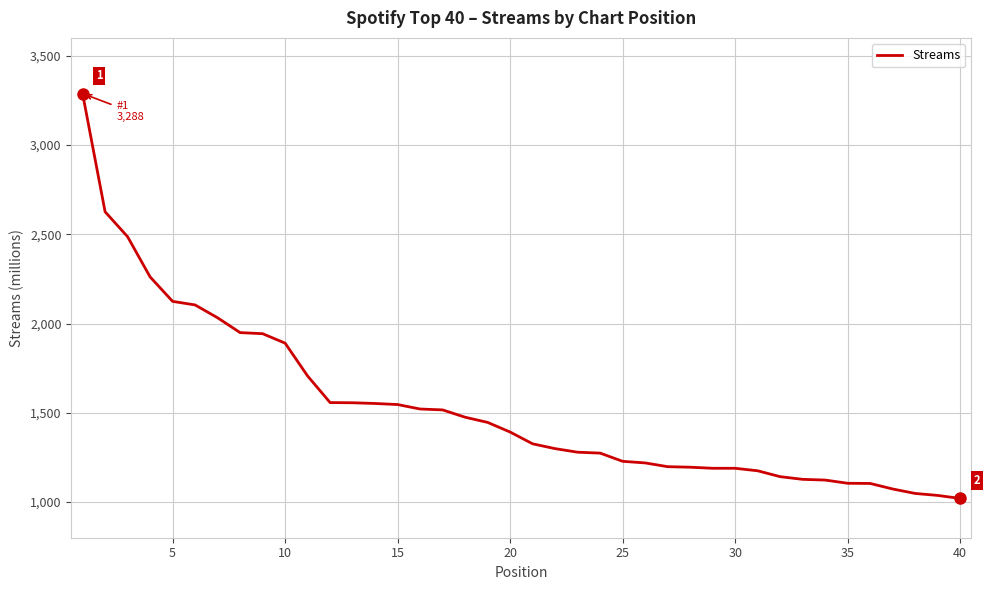

What is the difference between the maximum and minimum values?

2268